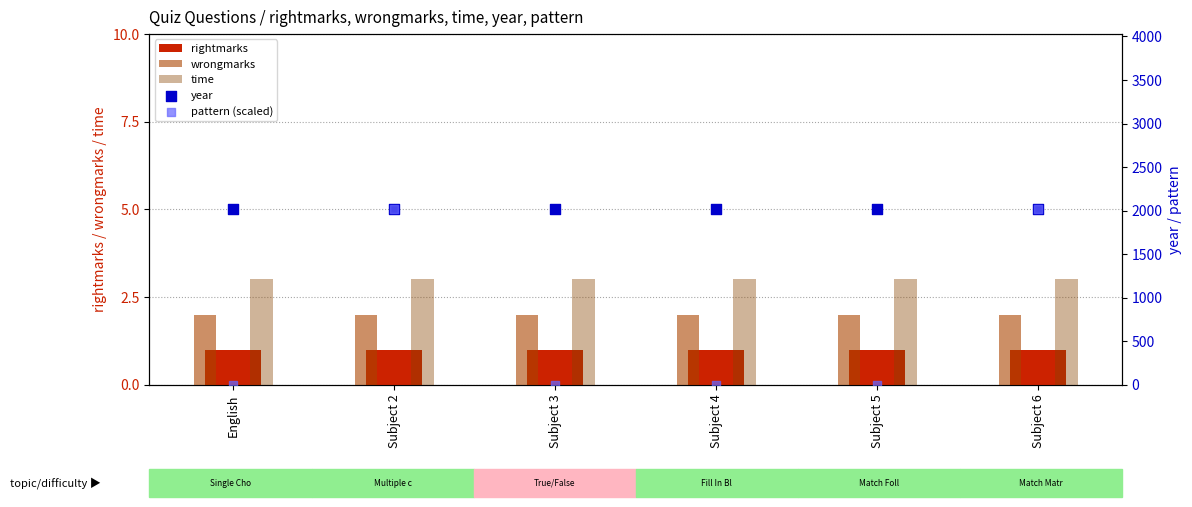

At which category is the sum across all series the highest?

Subject 2